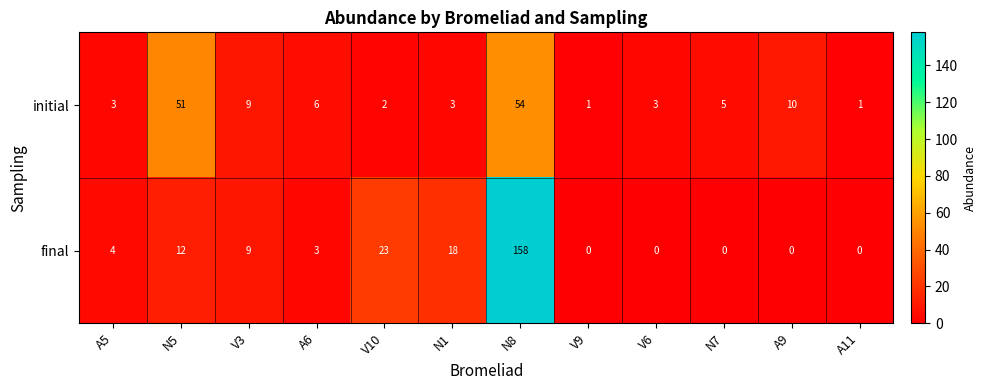

Reading left to right, transcribe all the data shown in this chart.

initial: A5=3	N5=51	V3=9	A6=6	V10=2	N1=3	N8=54	V9=1	V6=3	N7=5	A9=10	A11=1
final: A5=4	N5=12	V3=9	A6=3	V10=23	N1=18	N8=158	V9=0	V6=0	N7=0	A9=0	A11=0